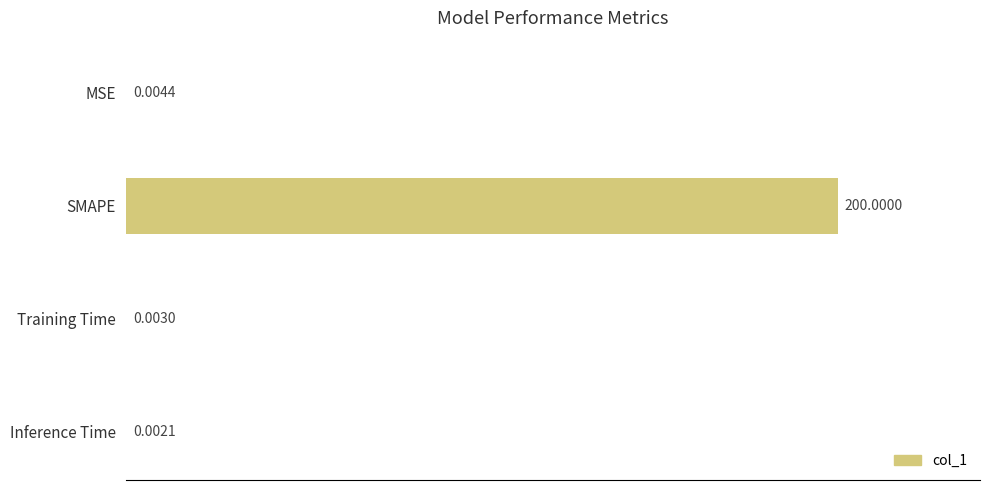

Which has a higher value, Training Time or Inference Time?

Training Time